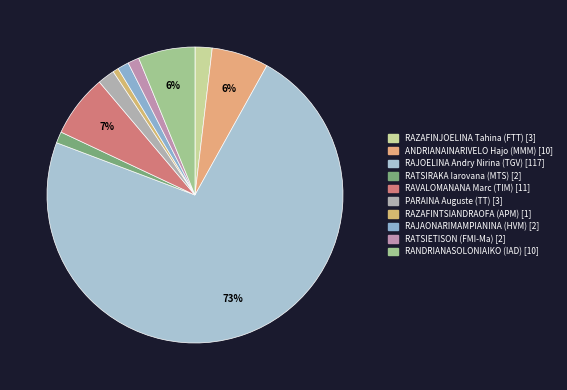

How many segments does this pie chart have?

10